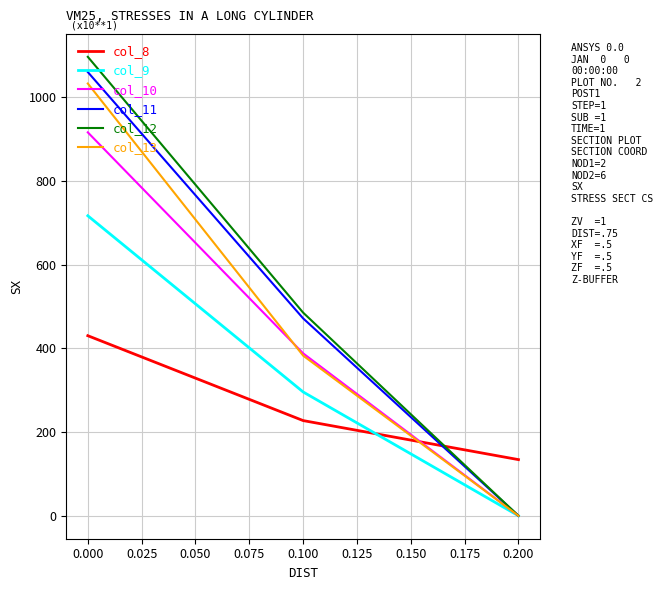

Which series changed the most between 0.000 and 0.200?

col_12